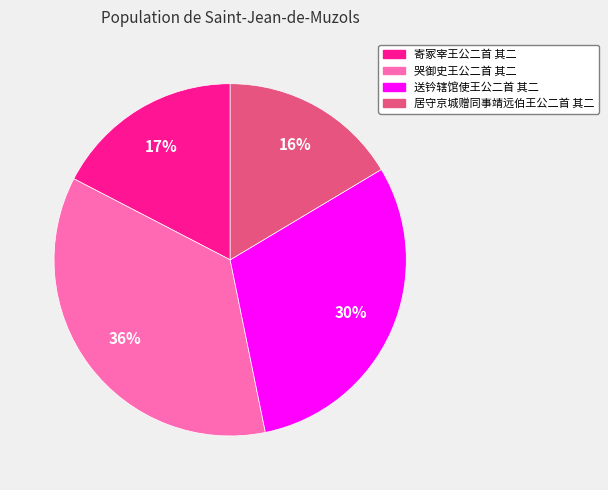

Is the sum of 哭御史王公二首 其二 and 寄冢宰王公二首 其二 greater than half?

Yes